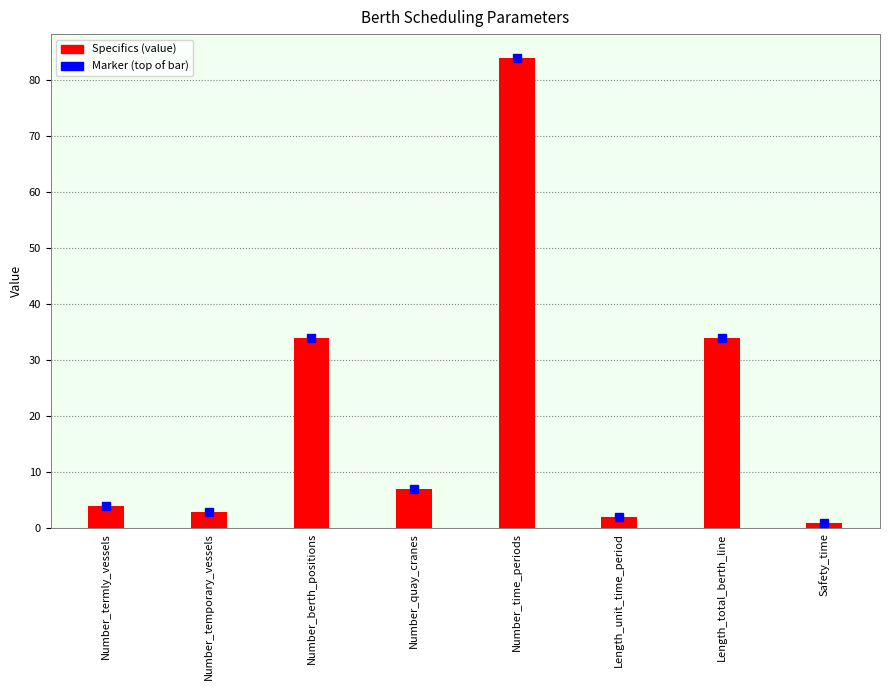

What position from the right is Number_temporary_vessels?

7